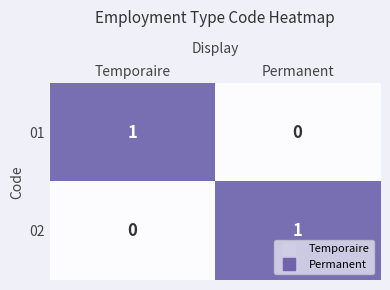

Rank the categories by 02 value from lowest to highest.

Temporaire, Permanent